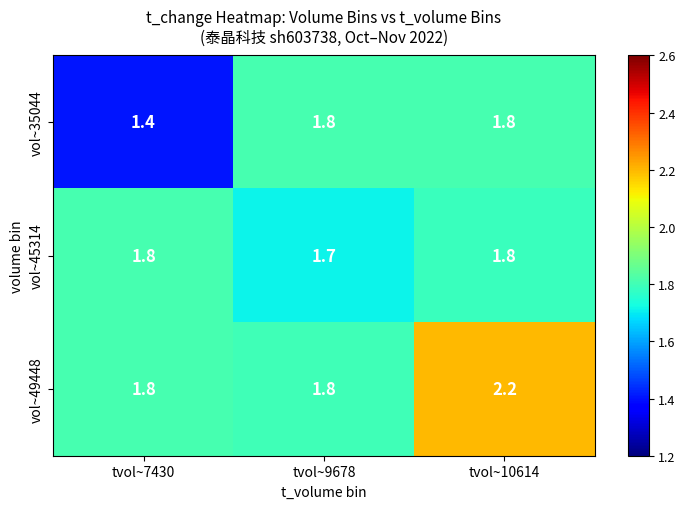

Which label corresponds to the largest value in the chart?

tvol~10614